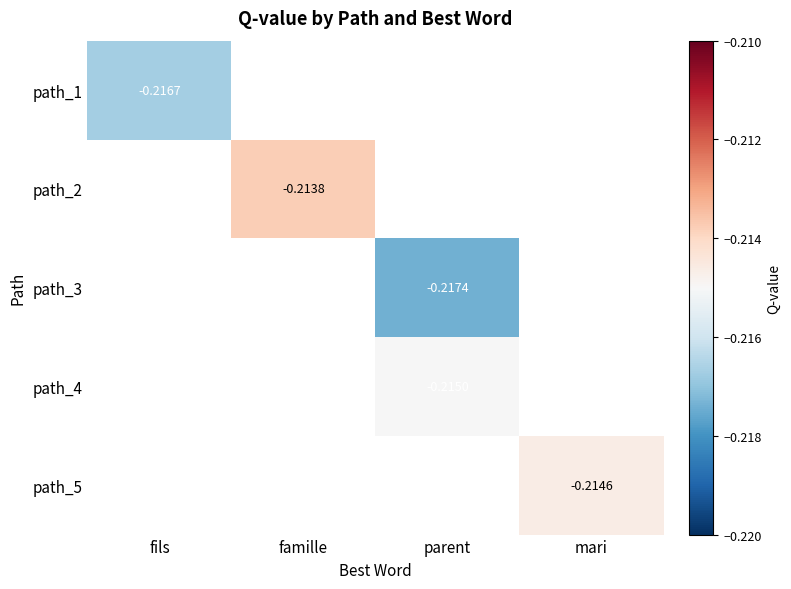

How many values in the path_3 series are below 0?

1